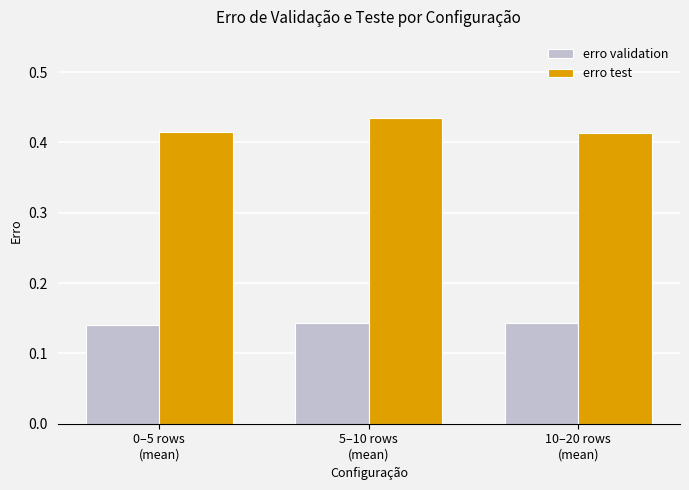

Does the chart contain any negative values?

No